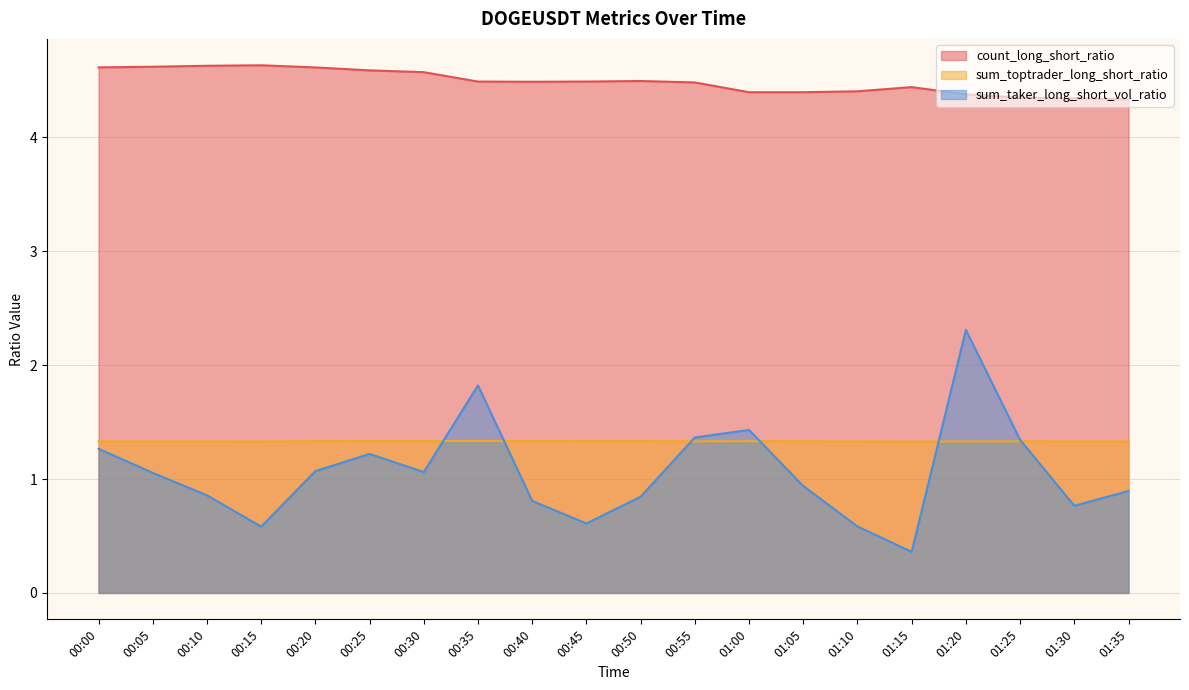

Reading right to left, list all the values displayed in this chart.

count_long_short_ratio: 4.3	4.3	4.3	4.4	4.4	4.4	4.4	4.4	4.5	4.5	4.5	4.5	4.5	4.6	4.6	4.6	4.6	4.6	4.6	4.6
sum_toptrader_long_short_ratio: 1.3	1.3	1.3	1.3	1.3	1.3	1.3	1.3	1.3	1.3	1.3	1.3	1.3	1.3	1.3	1.3	1.3	1.3	1.3	1.3
sum_taker_long_short_vol_ratio: 0.9	0.8	1.3	2.3	0.4	0.6	0.9	1.4	1.4	0.8	0.6	0.8	1.8	1.1	1.2	1.1	0.6	0.9	1.1	1.3